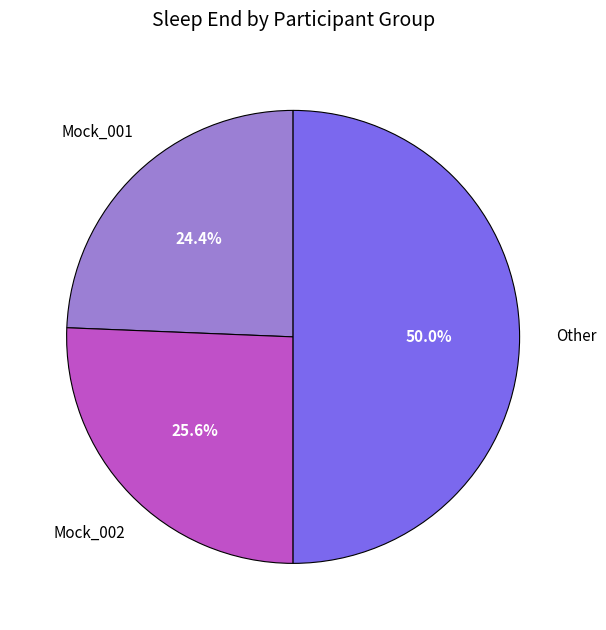

To the nearest percent, what portion does Mock_001 represent?

24%